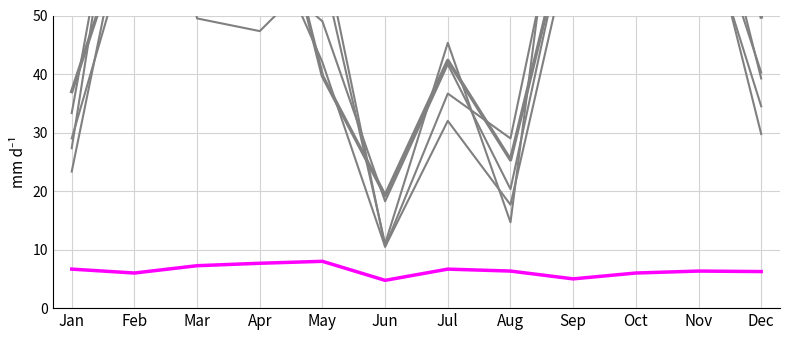

List the labels in order of pi40 value, largest first.

Feb, Mar, Oct, Nov, Sep, Apr, May, Jul, Dec, Jan, Aug, Jun